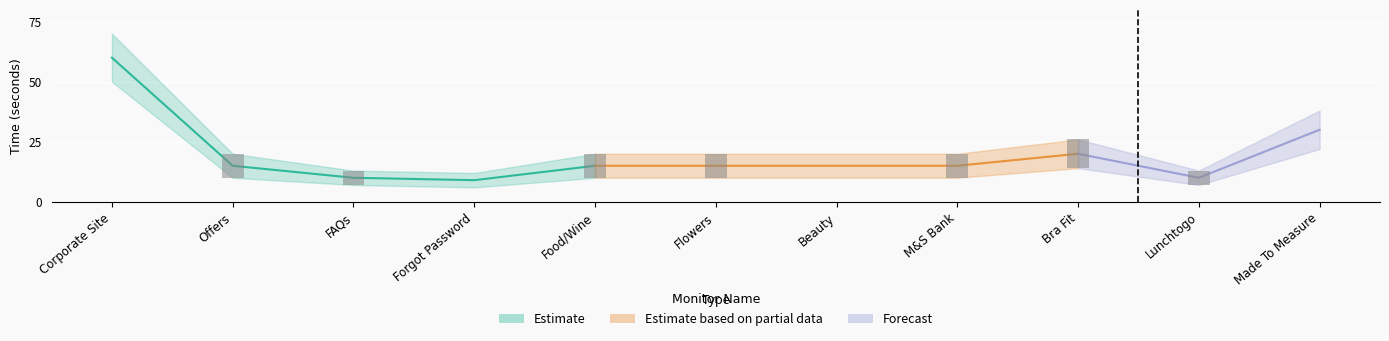

Which category has the lowest value in the Connect Time series?

Forgot Password